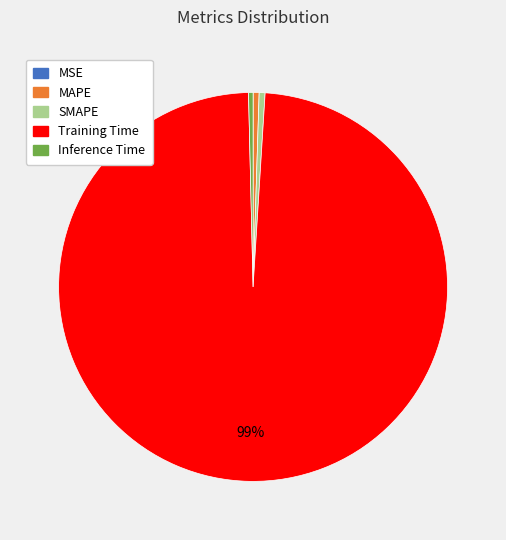

The MAPE slice represents 0% of the pie. True or false?

True